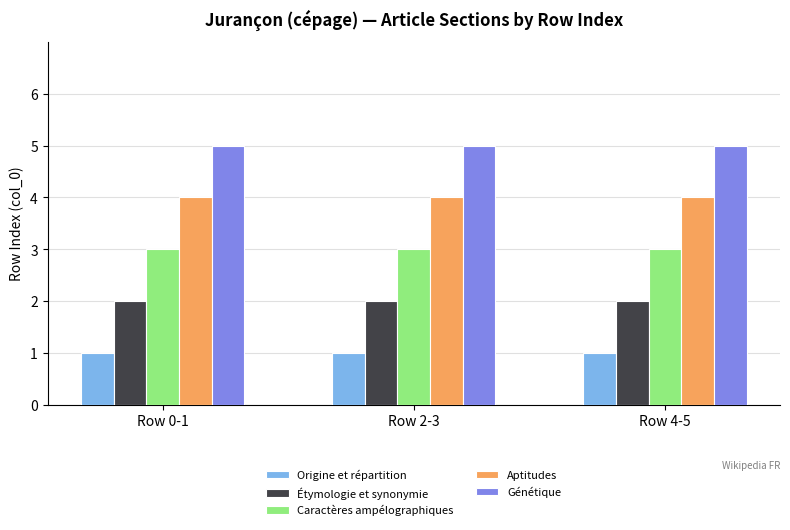

What is the sum of the Génétique values at Row 4-5 and Row 0-1?

10